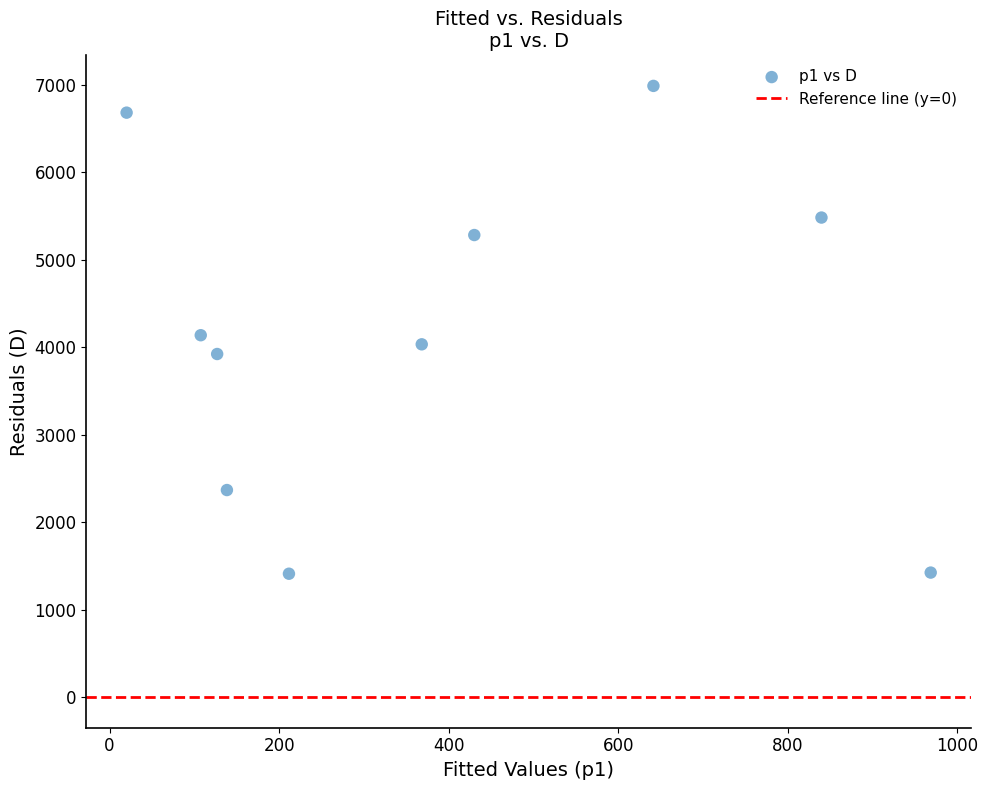

What is the average Y value?

4172.7